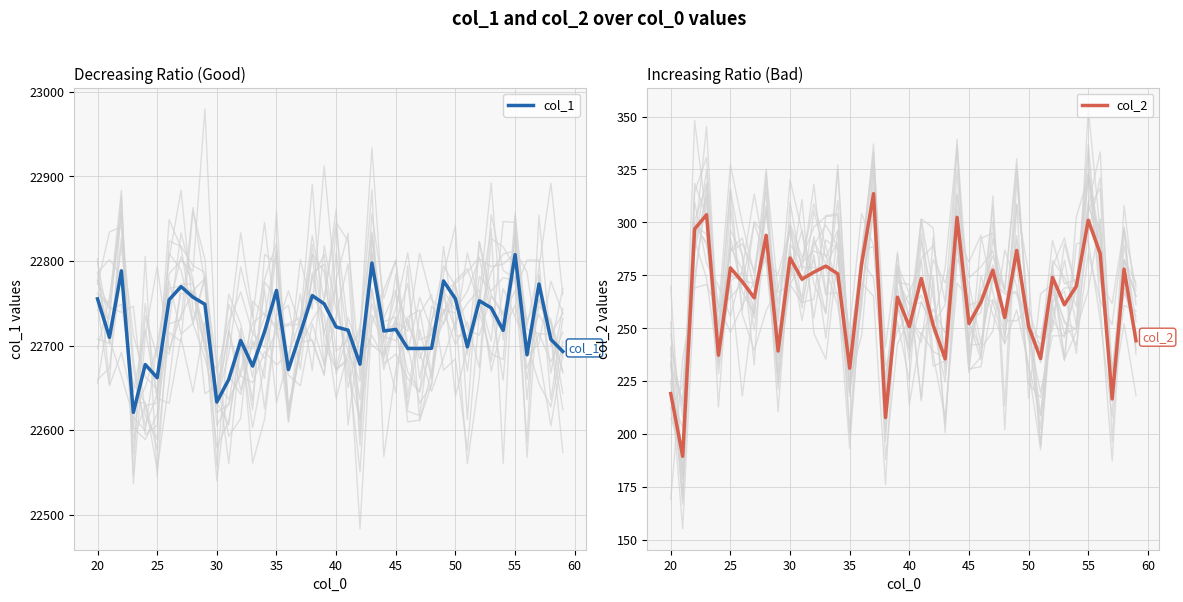

True or false: col_1 has a value of 35700.1 at 55.

False